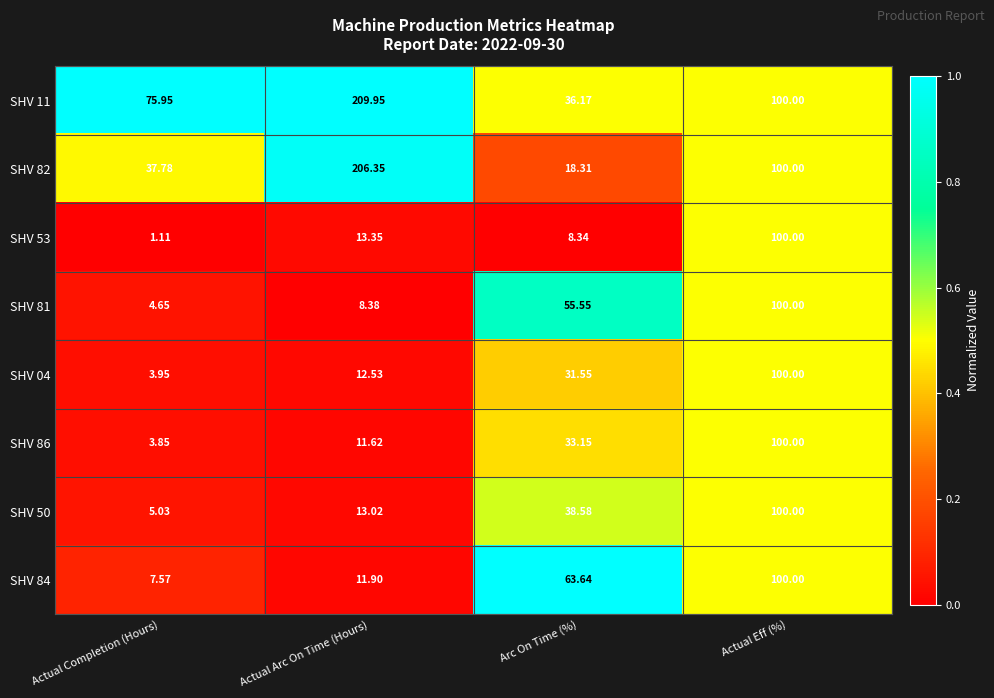

At which label does SHV 86 reach its peak?

Actual Eff (%)